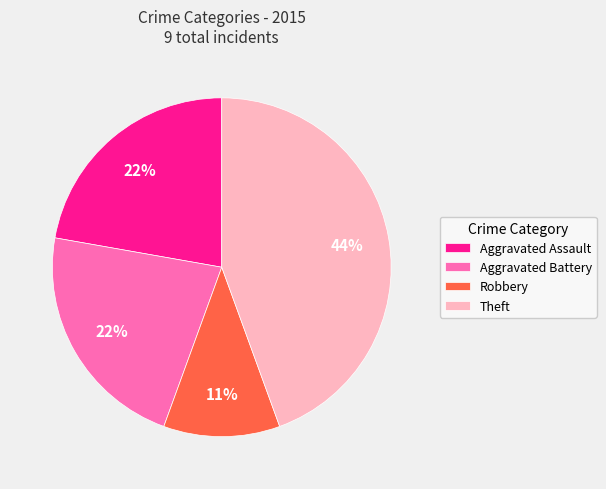

The Aggravated Battery slice represents 22% of the pie. True or false?

True